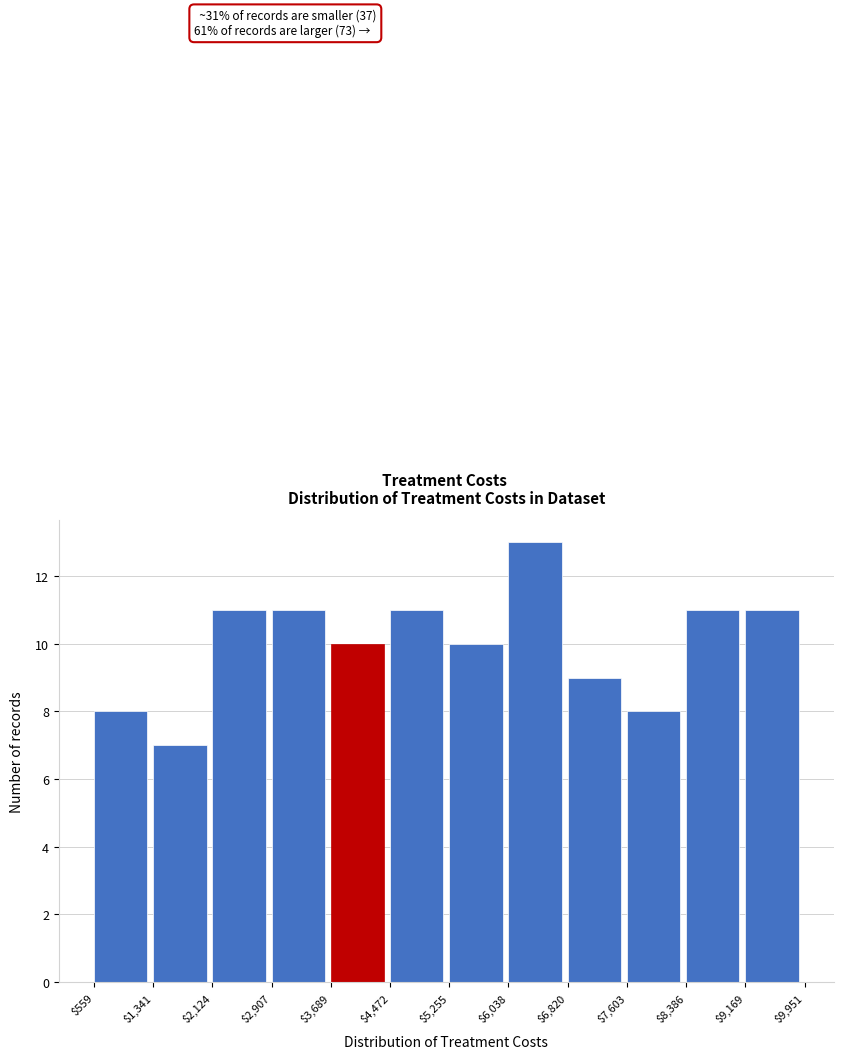

Over which range of the x-axis is the bar tallest?

$6,038 to $6,820